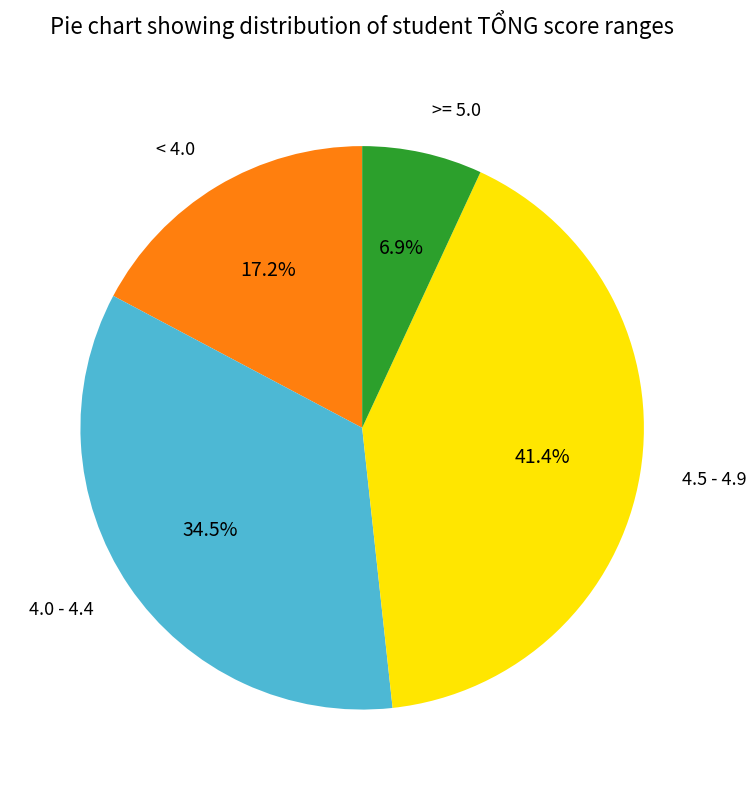

Does any single category account for the majority?

No